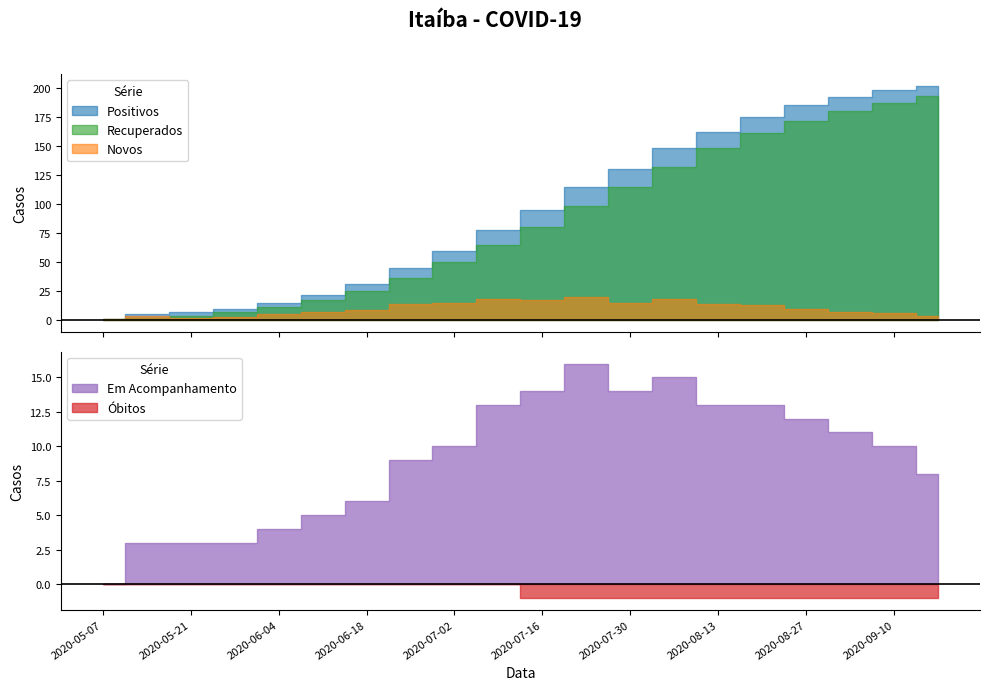

What is the approximate value of Novos at 2020-07-09, to the nearest 10?

20